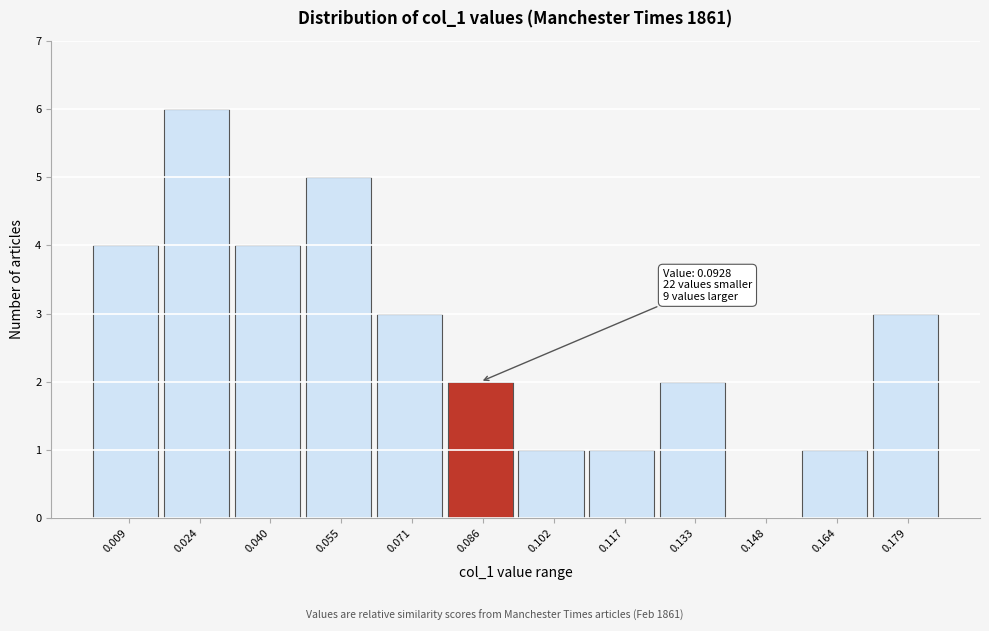

Reading right to left, list all the values displayed in this chart.

0.179=3	0.164=1	0.148=0	0.133=2	0.117=1	0.102=1	0.086=2	0.071=3	0.055=5	0.040=4	0.024=6	0.009=4